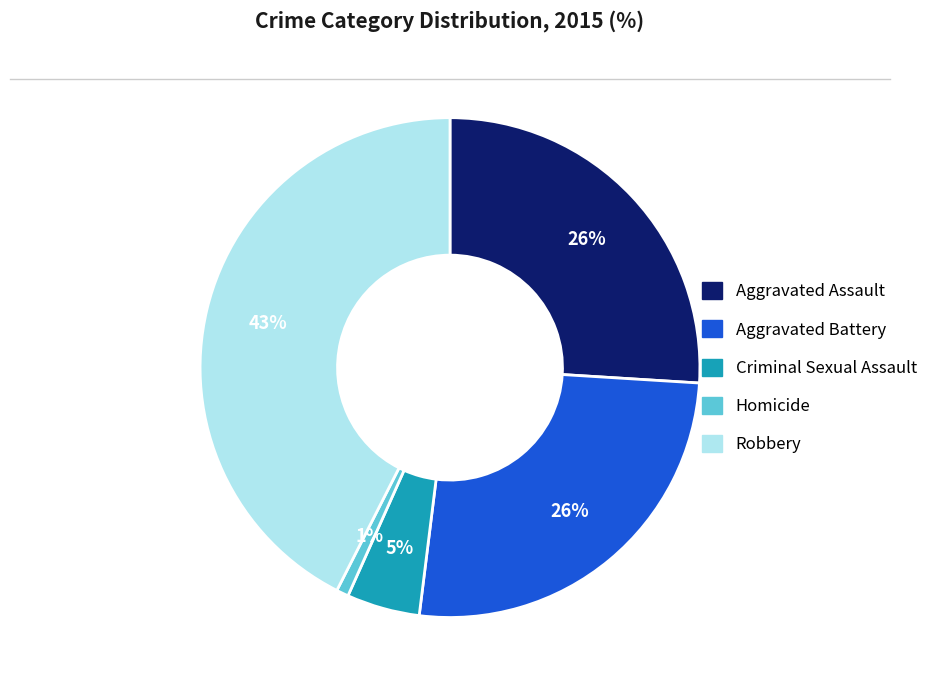

Between Aggravated Assault and Homicide, which is larger?

Aggravated Assault